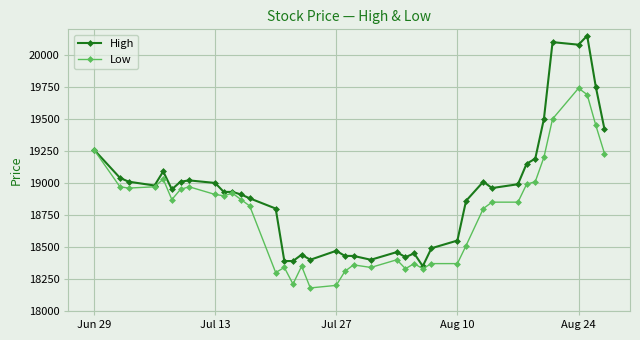

Which series has the largest total across all categories?

High